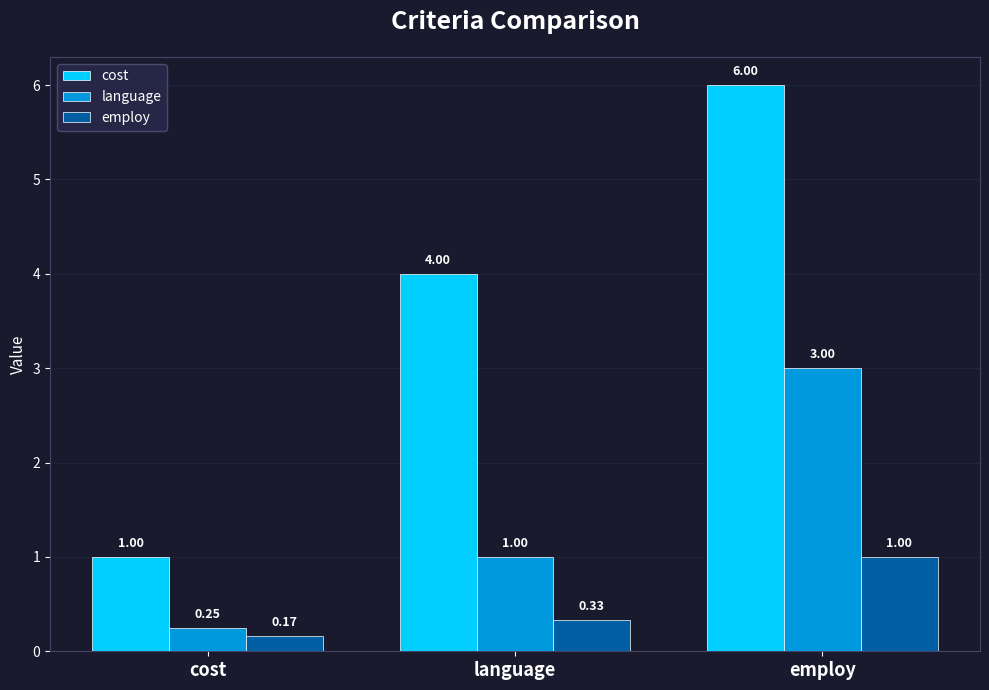

What is the label of the 2nd bar from the left?

language